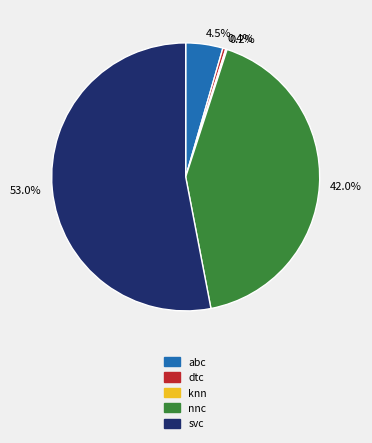

Between 53.0% and 4.5%, which is larger?

53.0%